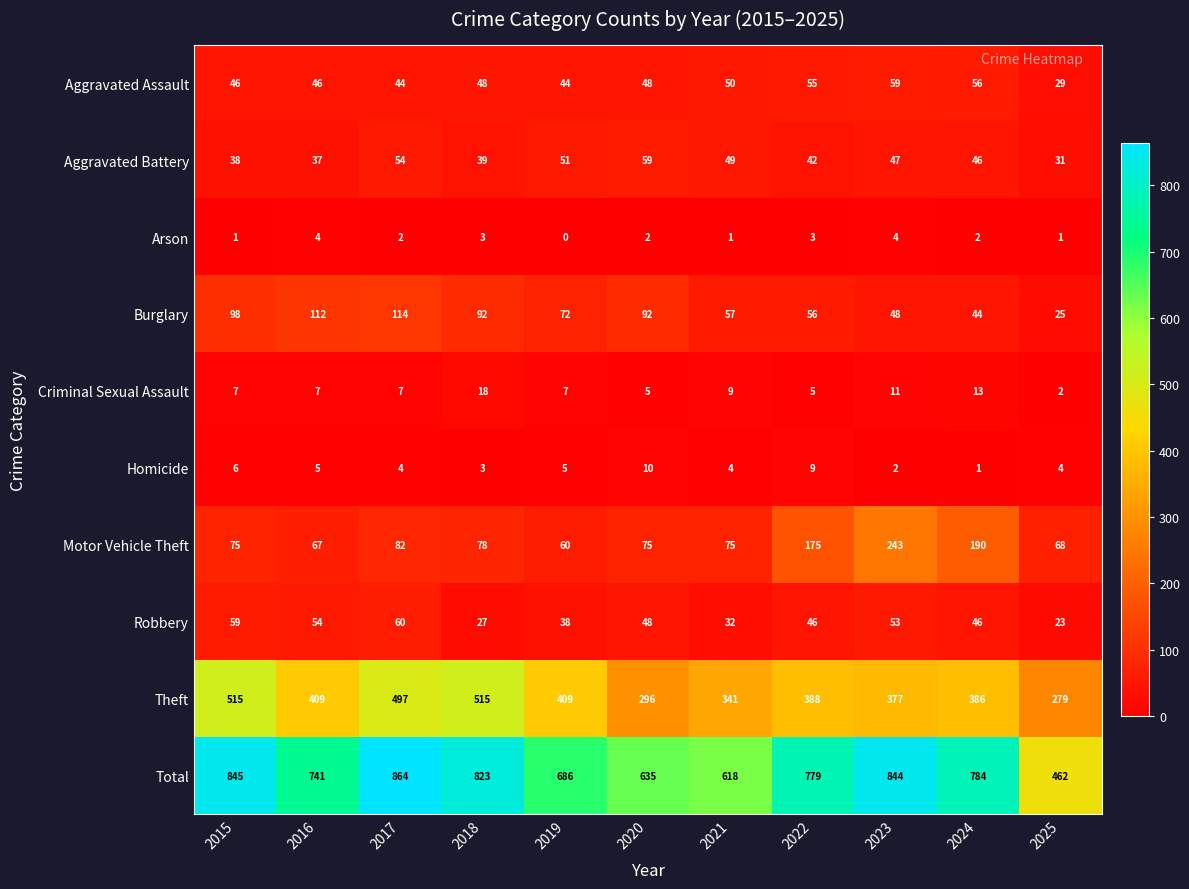

What is the approximate value of Robbery at 2015, to the nearest 10?

60